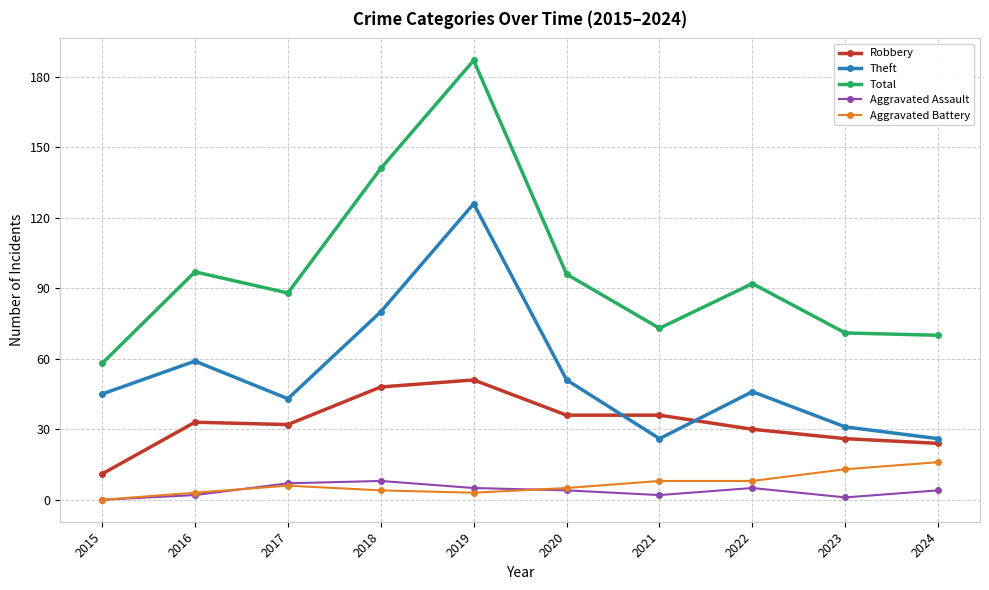

True or false: Aggravated Battery and Robbery intersect in this chart.

False